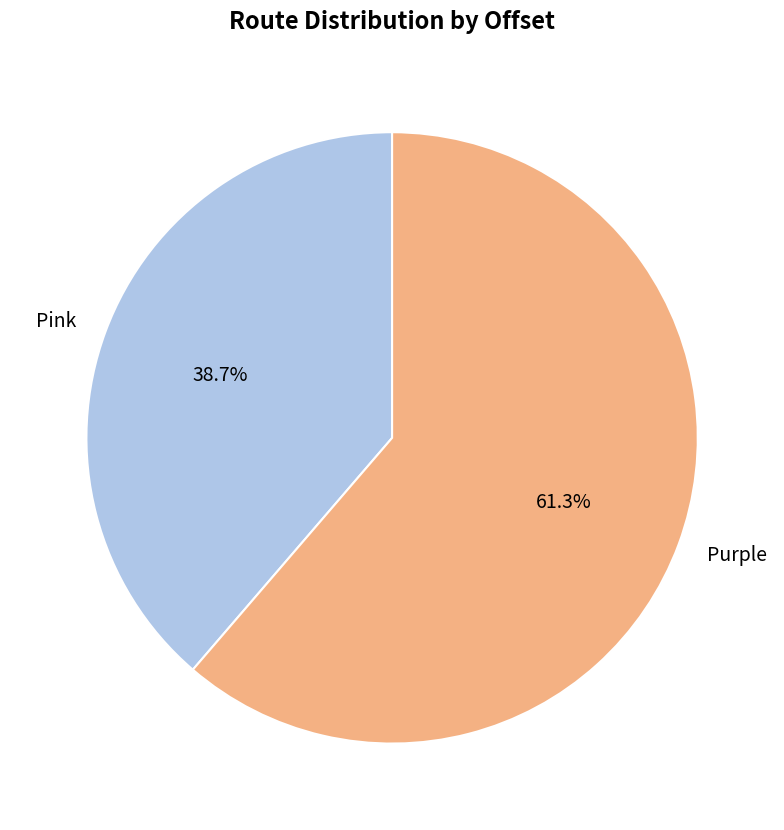

Is there a majority slice in this chart?

Yes